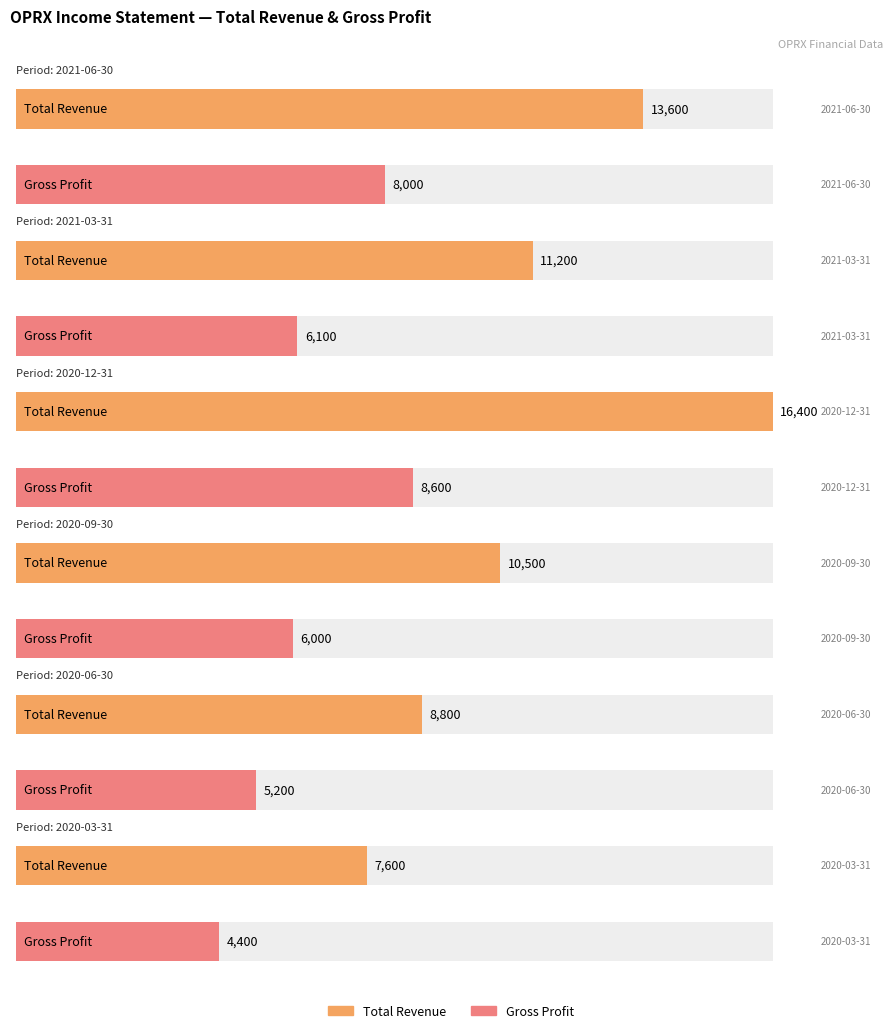

Reading left to right, what are all the values shown in this chart?

Total Revenue: 13600	11200	16400	10500	8800	7600
Gross Profit: 8000	6100	8600	6000	5200	4400